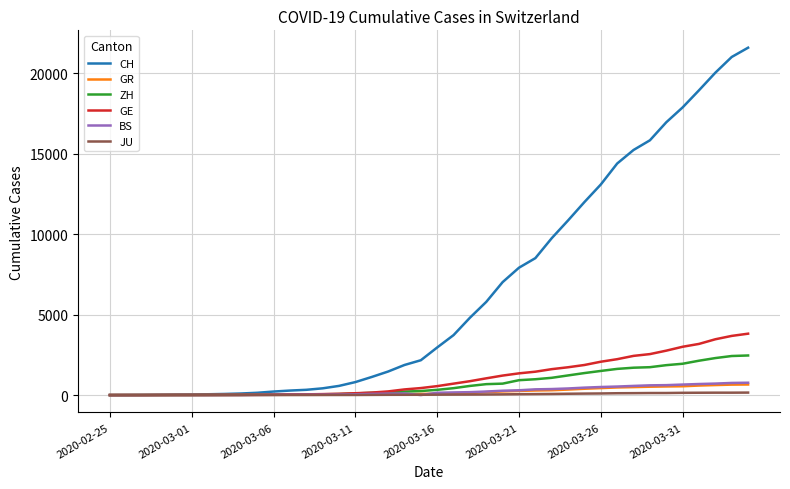

What is the maximum value shown in the chart?

21593